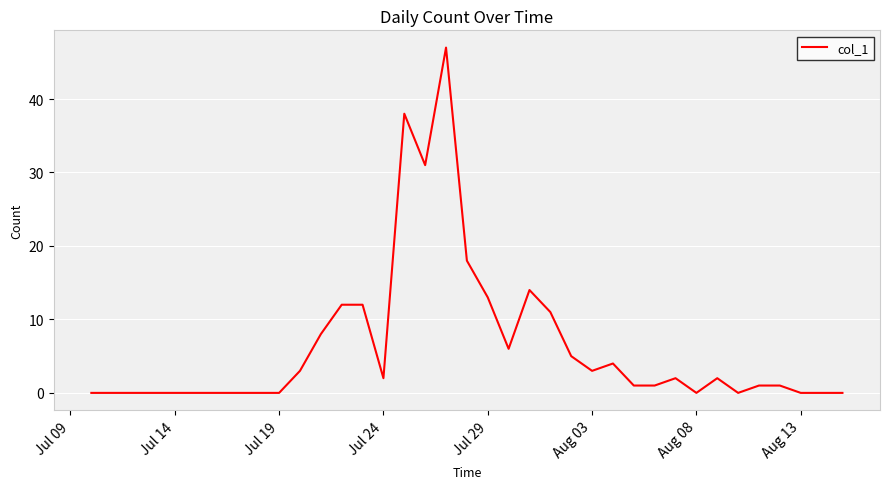

What is the maximum value shown in the chart?

47